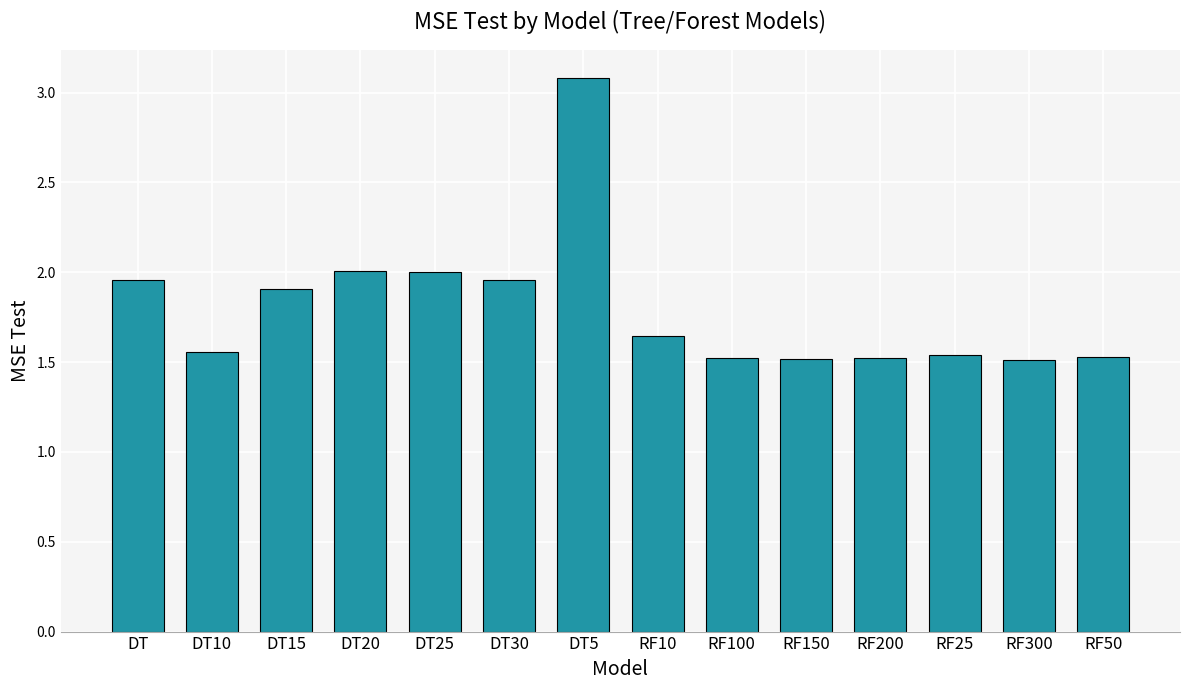

The value at DT20 is 2.0. True or false?

True